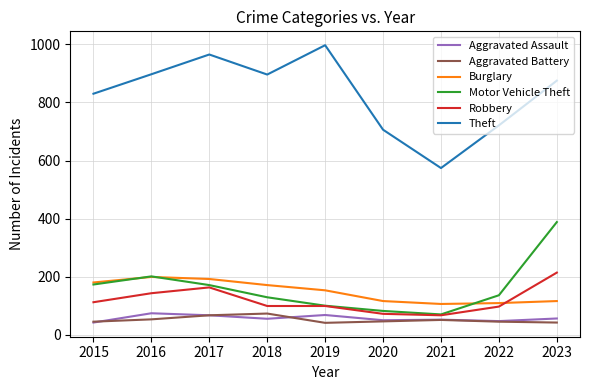

What is the total value across all series at 2020?

1072